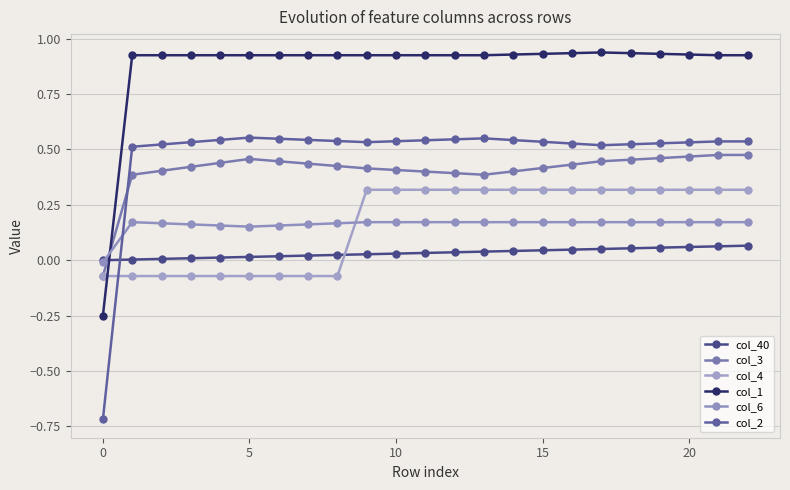

What is the difference between the second highest and second lowest values in the col_3 series?

0.1